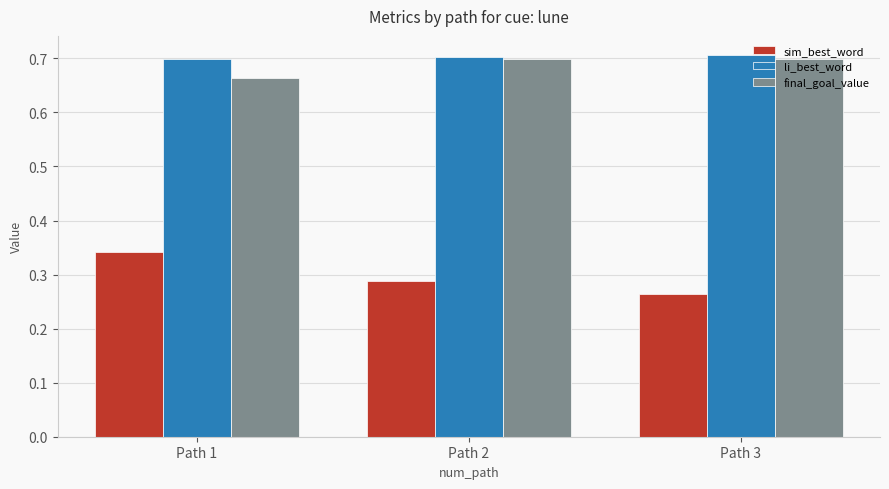

Which series has the largest total across all categories?

li_best_word